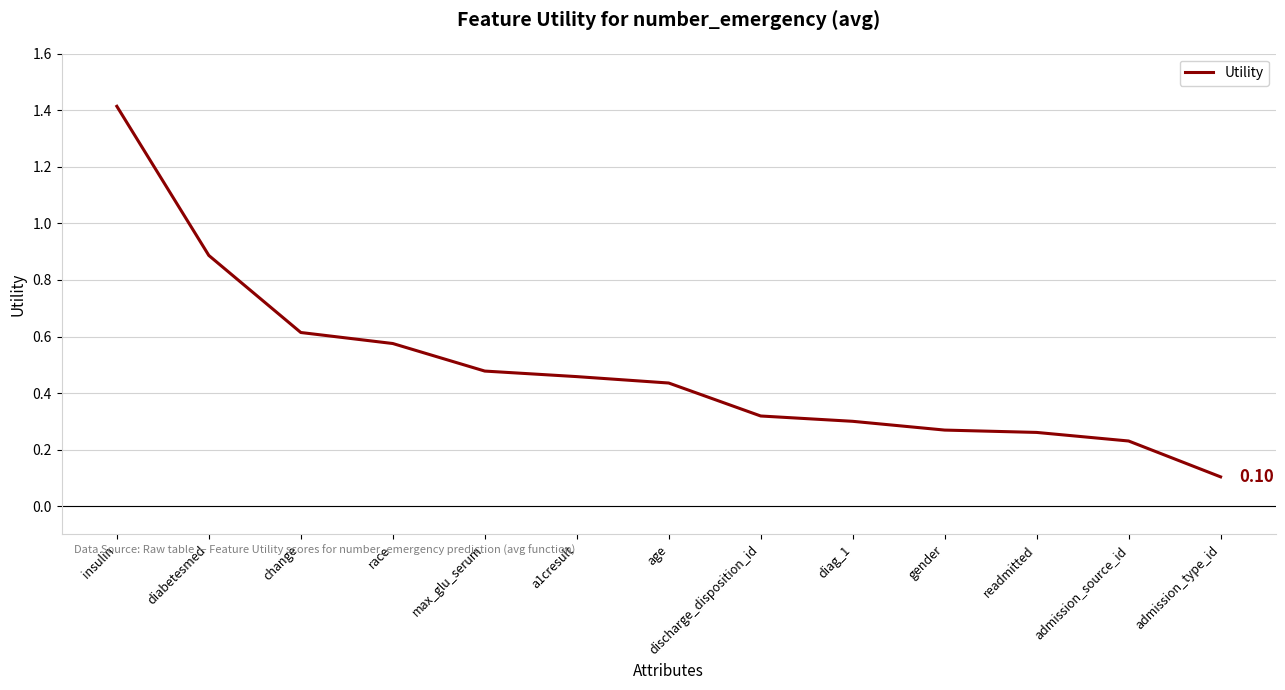

What is the difference between the values at insulin and admission_source_id?

1.2